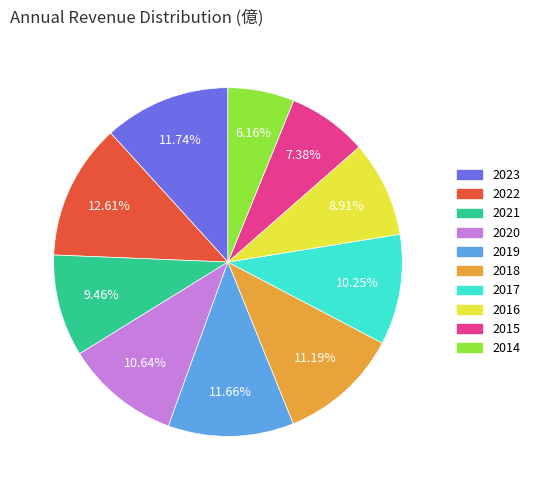

Which slice is the largest?

2022